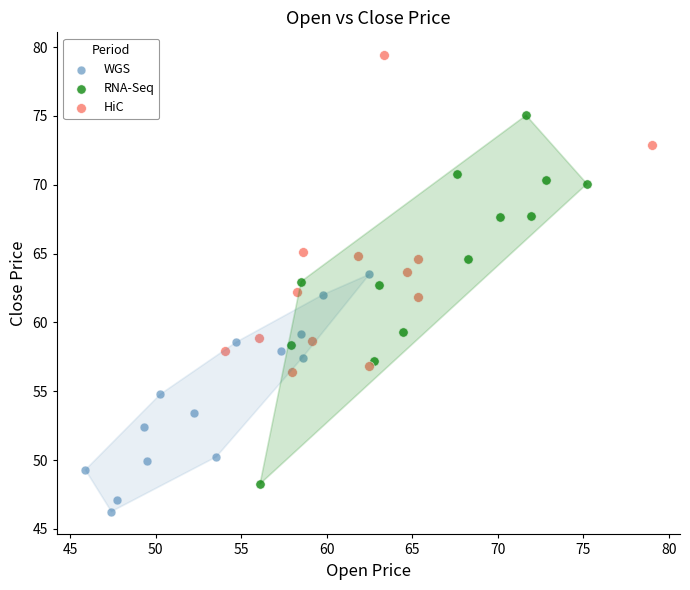

What are all the series names shown in the legend?

WGS, RNA-Seq, HiC